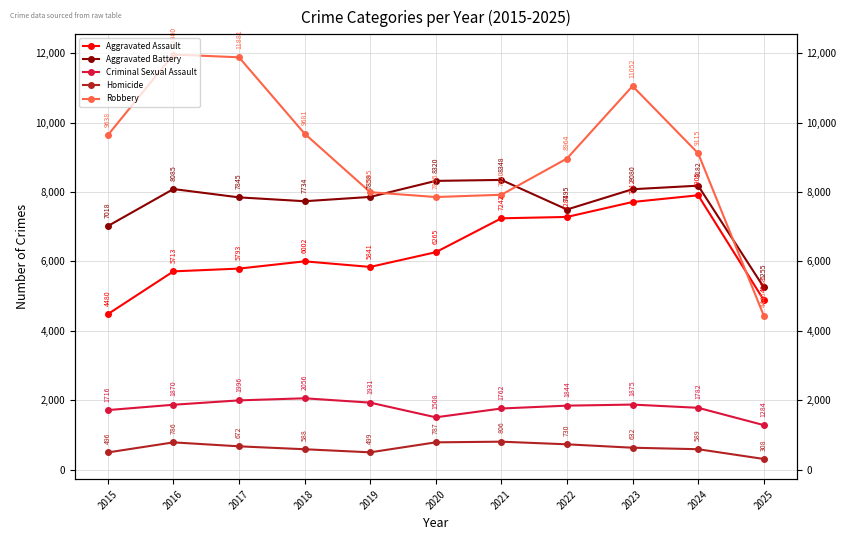

At 2024, list the series in order from largest to smallest.

Robbery, Aggravated Battery, Aggravated Assault, Criminal Sexual Assault, Homicide